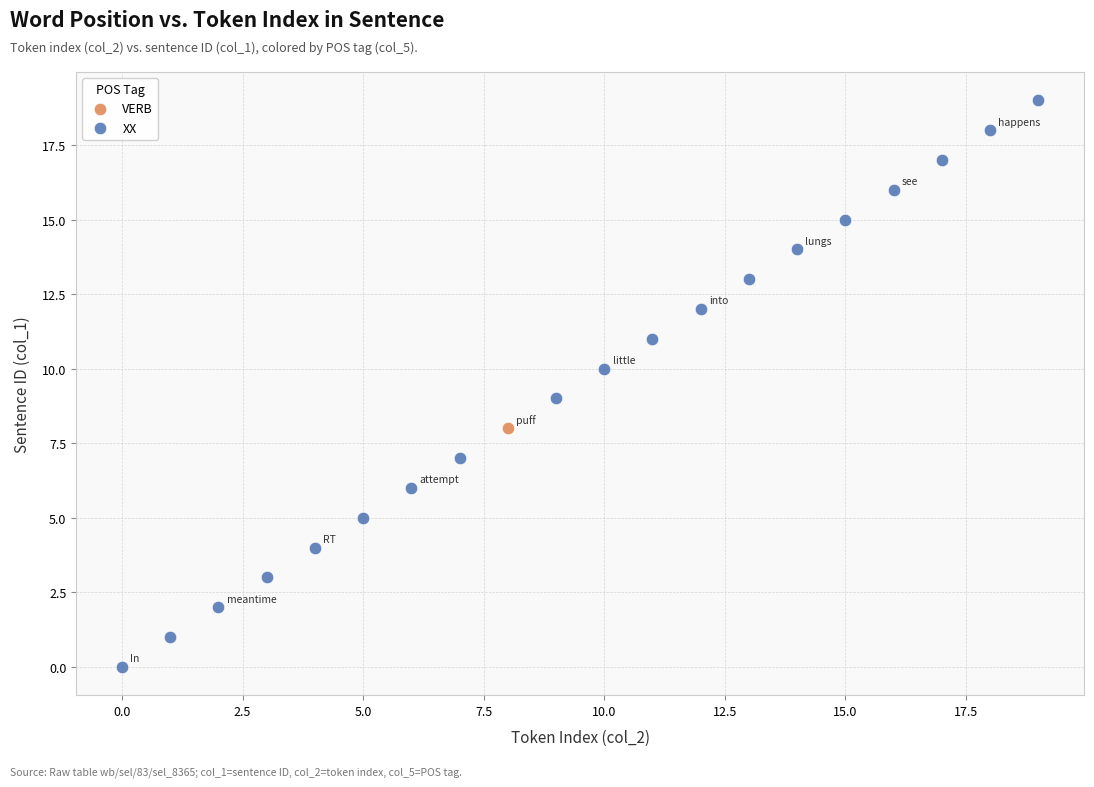

What are all the series names shown in the legend?

VERB, XX